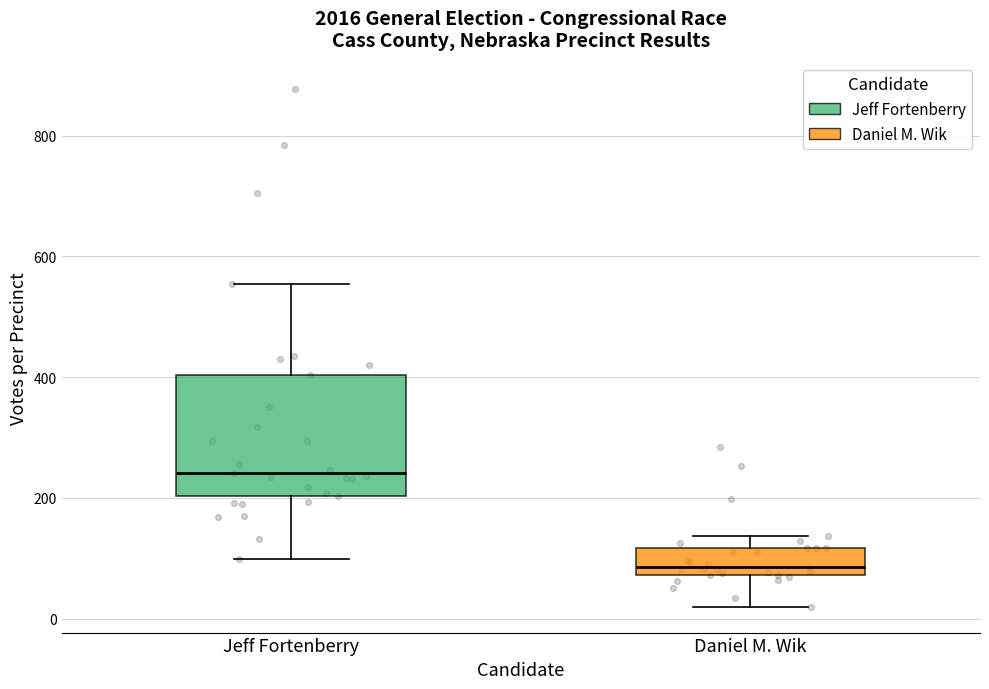

Where does the lower whisker of the box for Daniel M. Wik end on the y-axis? The values are not printed on the chart, so give them approximately, as read against the axis.

20